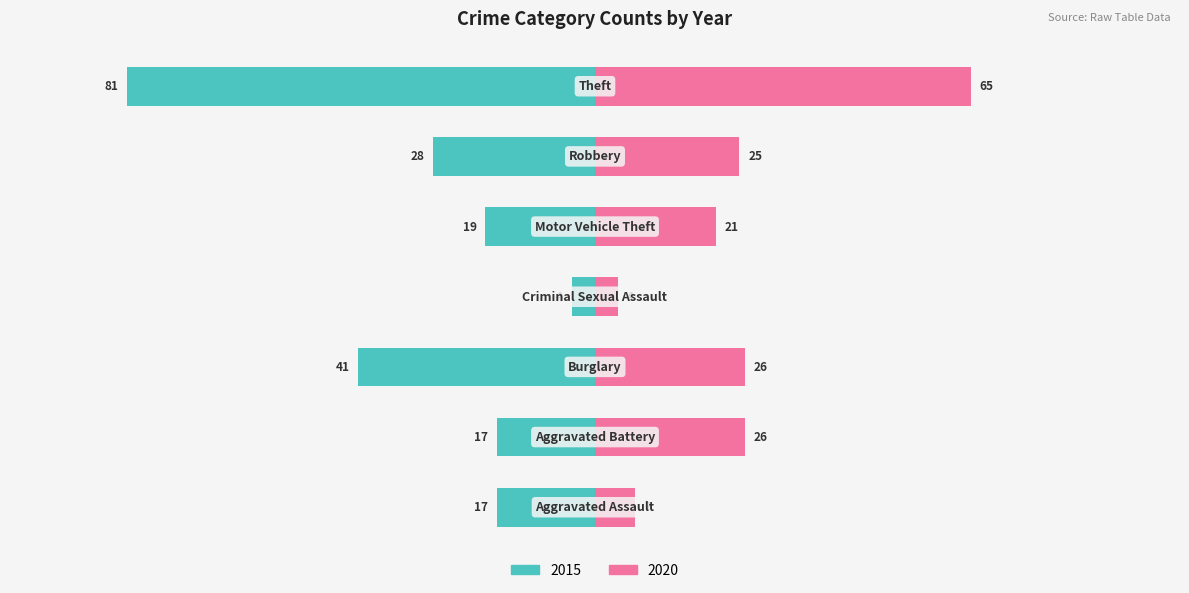

How many values in the 2015 series are below -19?

3